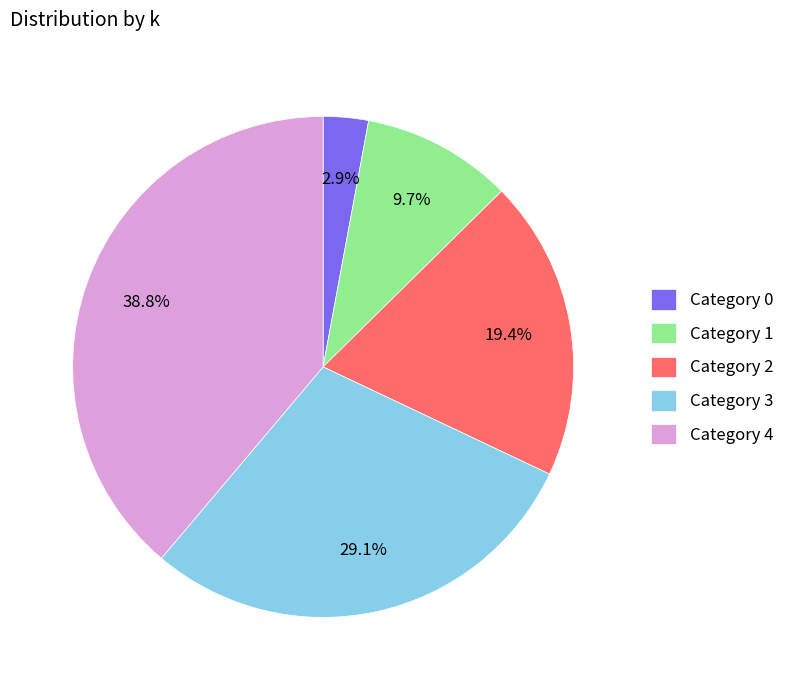

Which has a higher value, Category 0 or Category 3?

Category 3